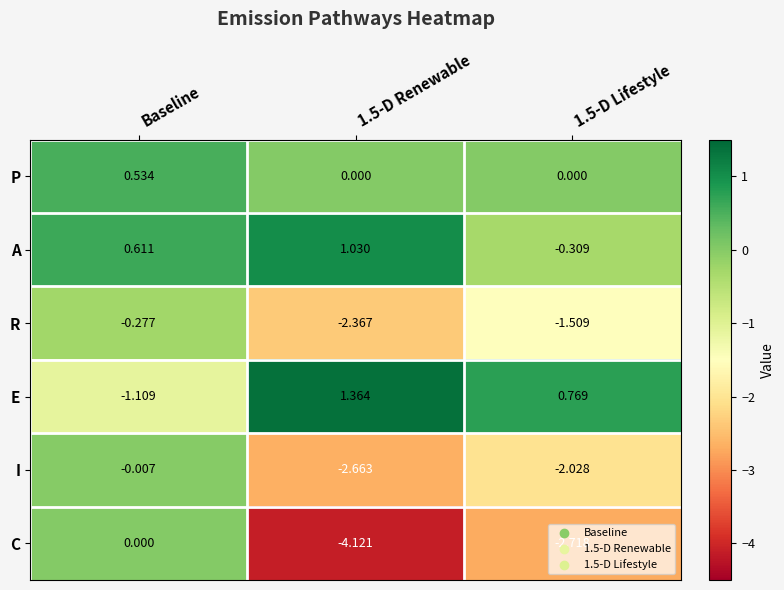

Rank the series by their maximum value, from lowest to highest.

R, I, C, P, A, E